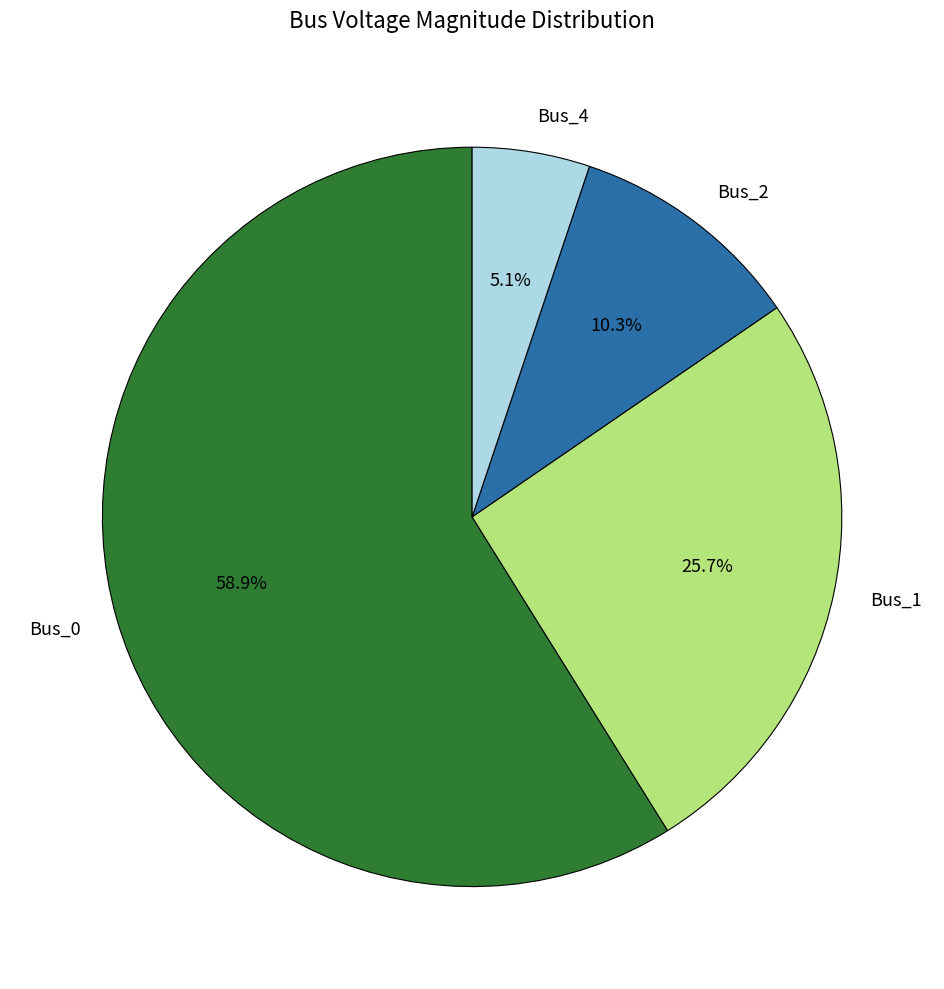

Which category has the biggest portion of the pie?

Bus_0